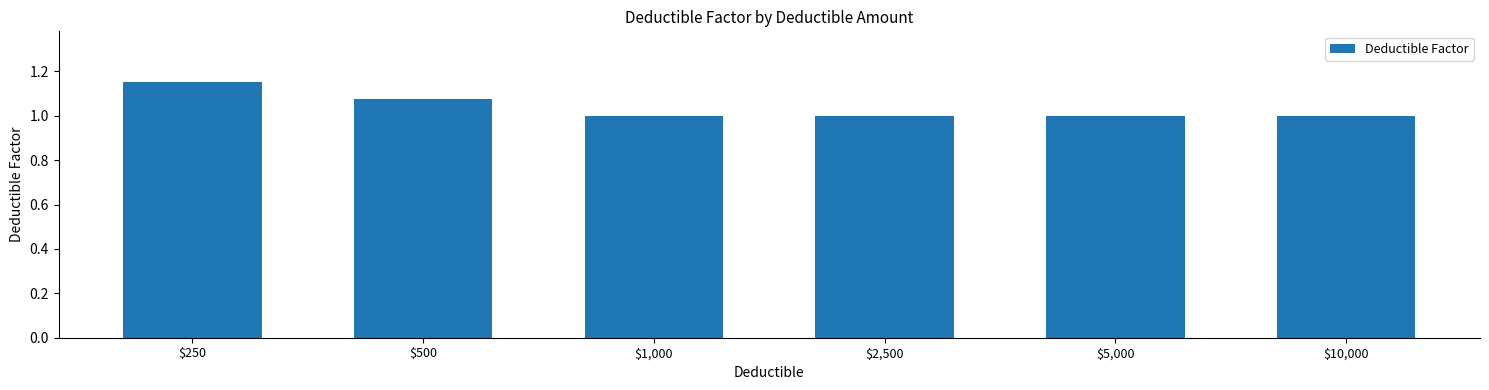

What is the sum of all values?

6.2